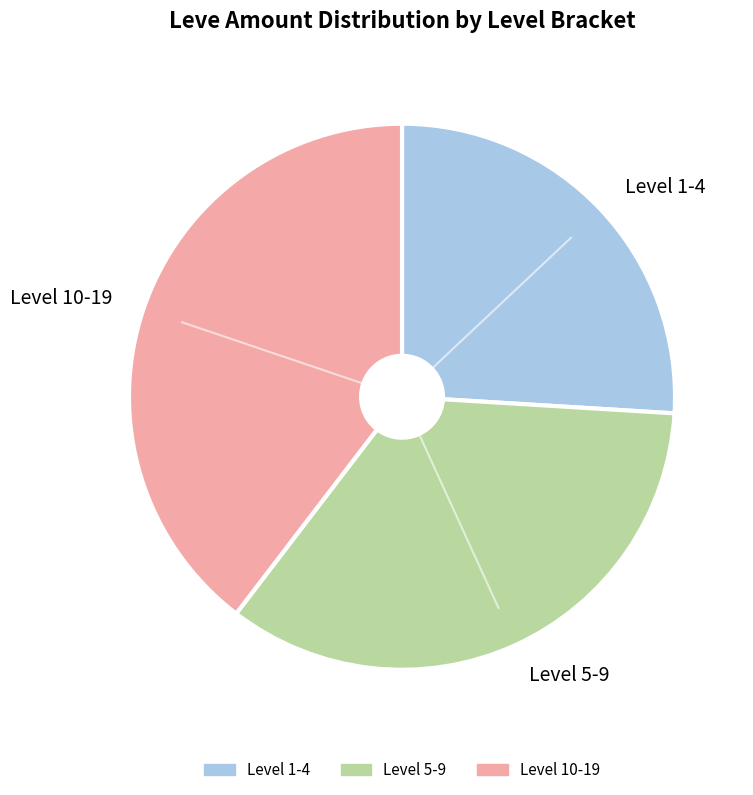

Is the sum of Level 1-4 and Level 10-19 greater than half?

Yes